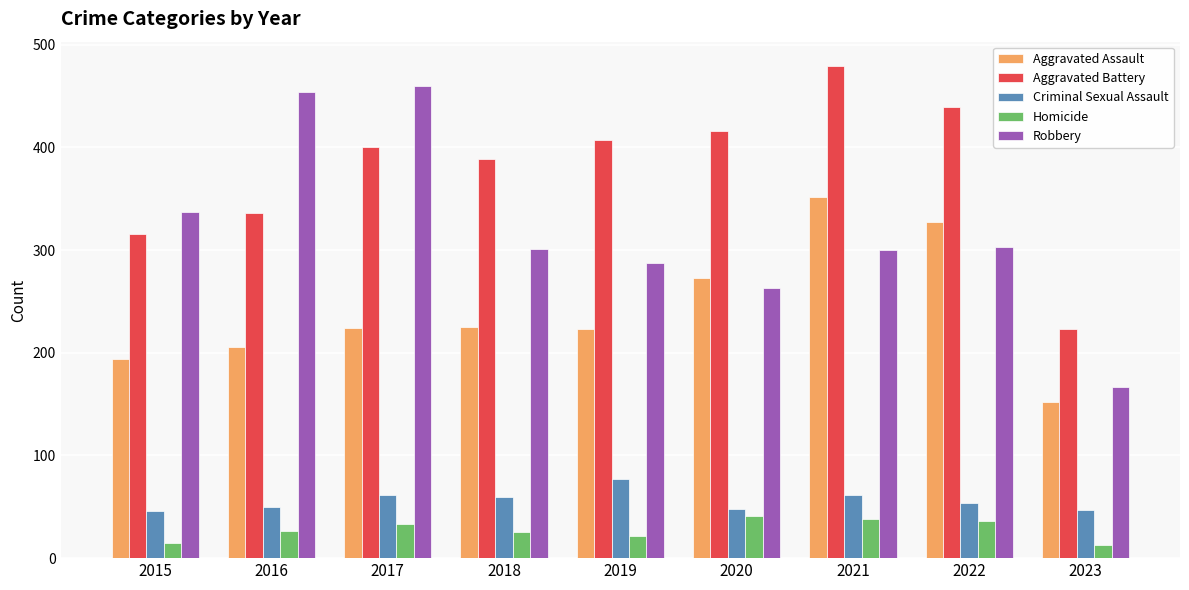

Rank the series at 2017 from highest to lowest value.

Robbery, Aggravated Battery, Aggravated Assault, Criminal Sexual Assault, Homicide